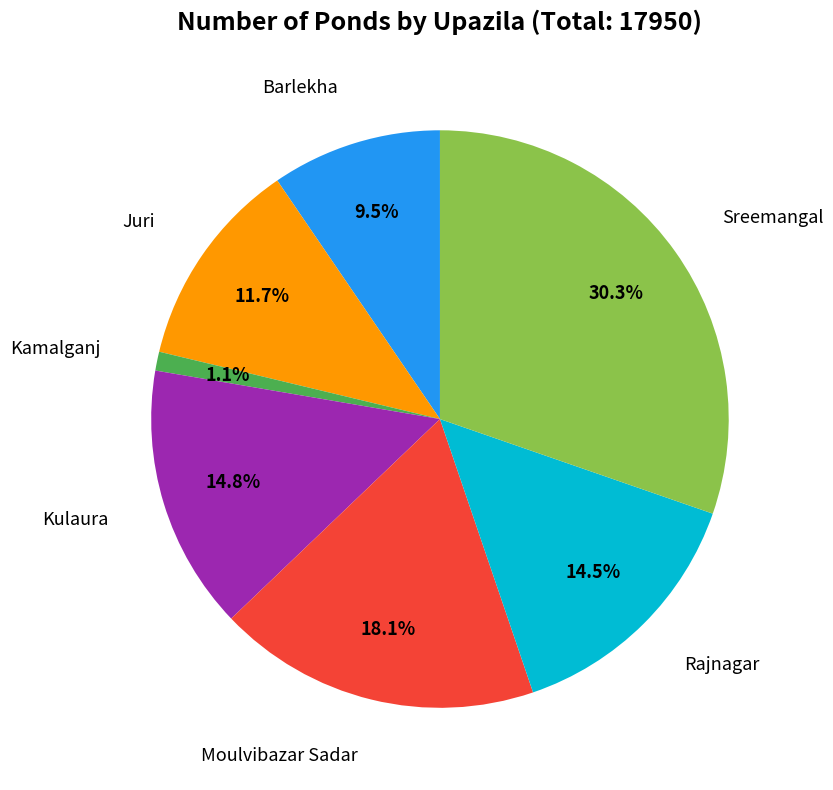

Is there a majority slice in this chart?

No